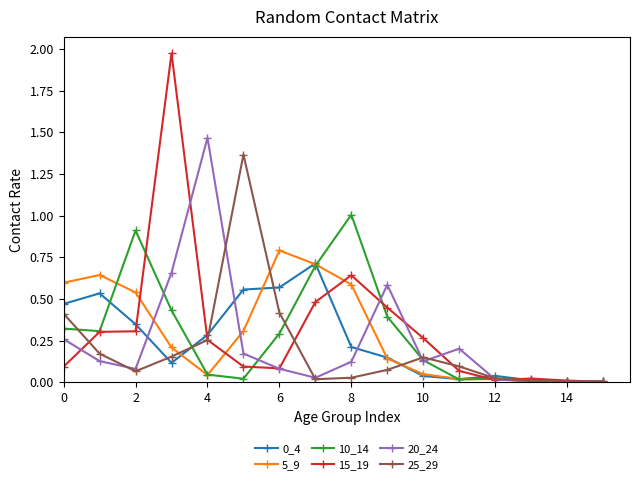

True or false: 20_24 has more than 2 points higher than both neighbors.

True